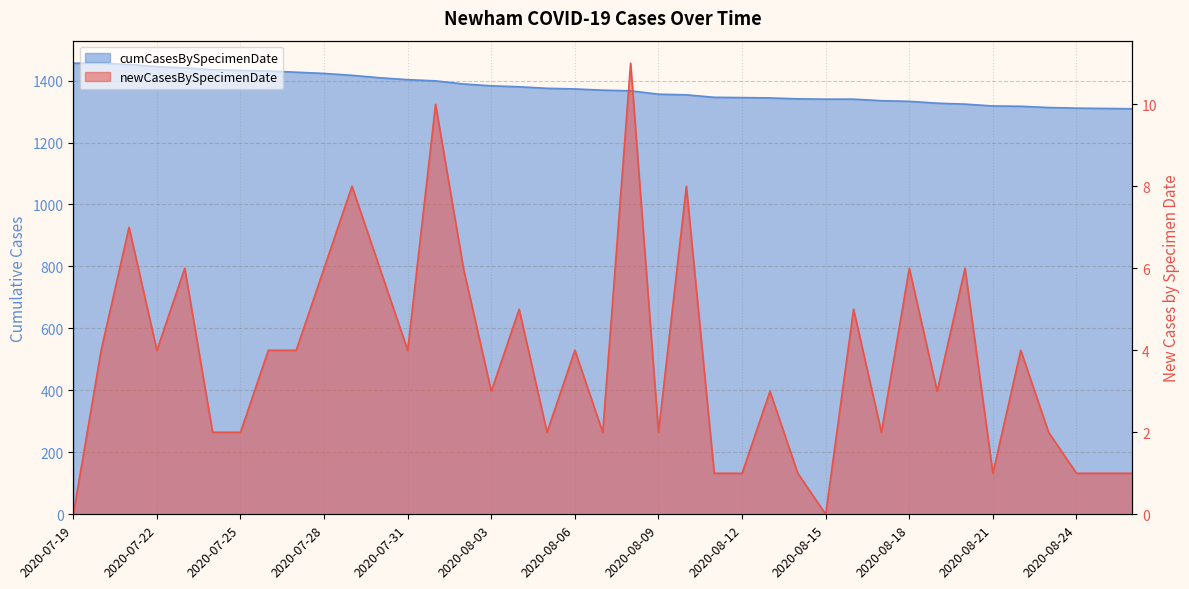

True or false: newCasesBySpecimenDate and cumCasesBySpecimenDate intersect in this chart.

False